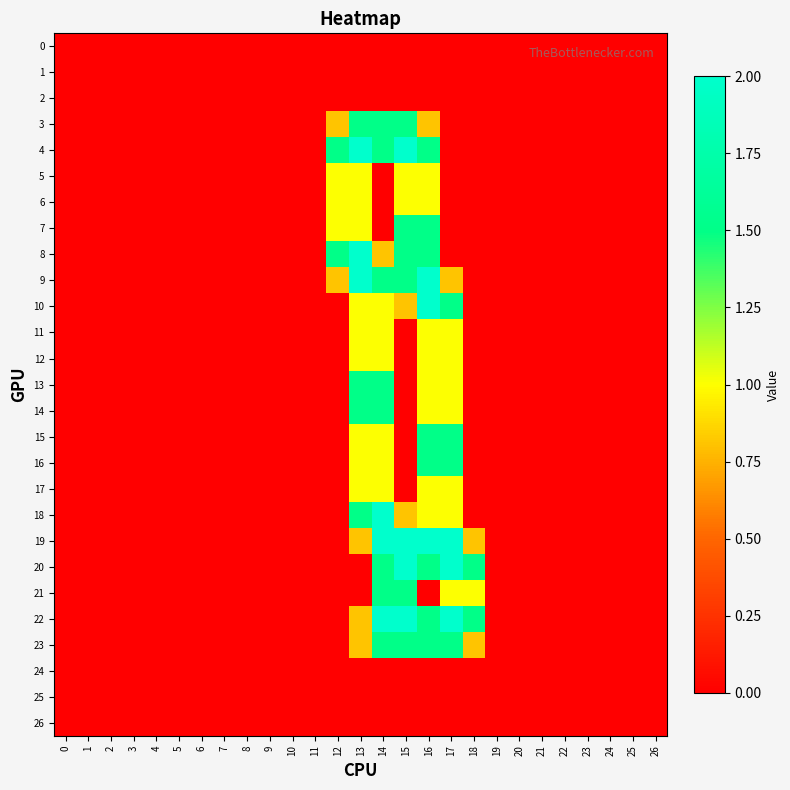

How many categories are shown in the chart?

27